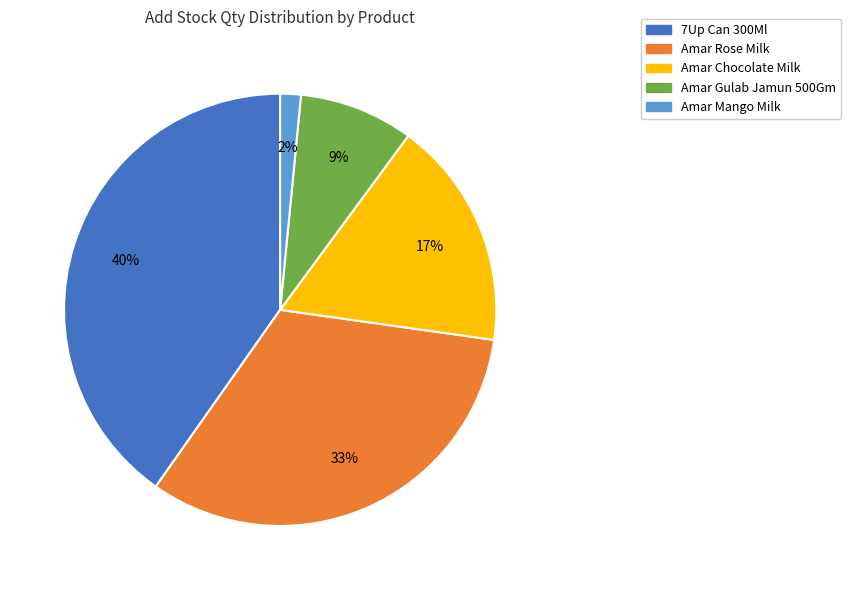

Is there any slice that represents more than half of the pie?

No